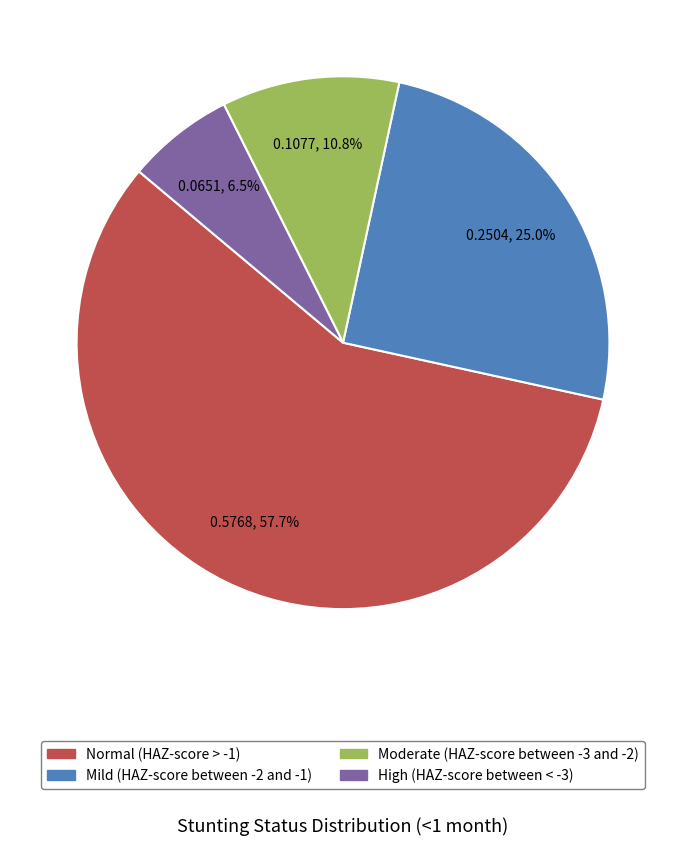

To the nearest percent, what is the difference between the largest and smallest slice percentages?

51%